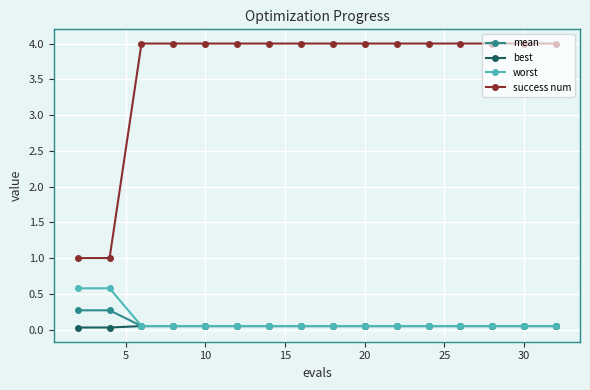

Which series has the largest range (max minus min)?

success num